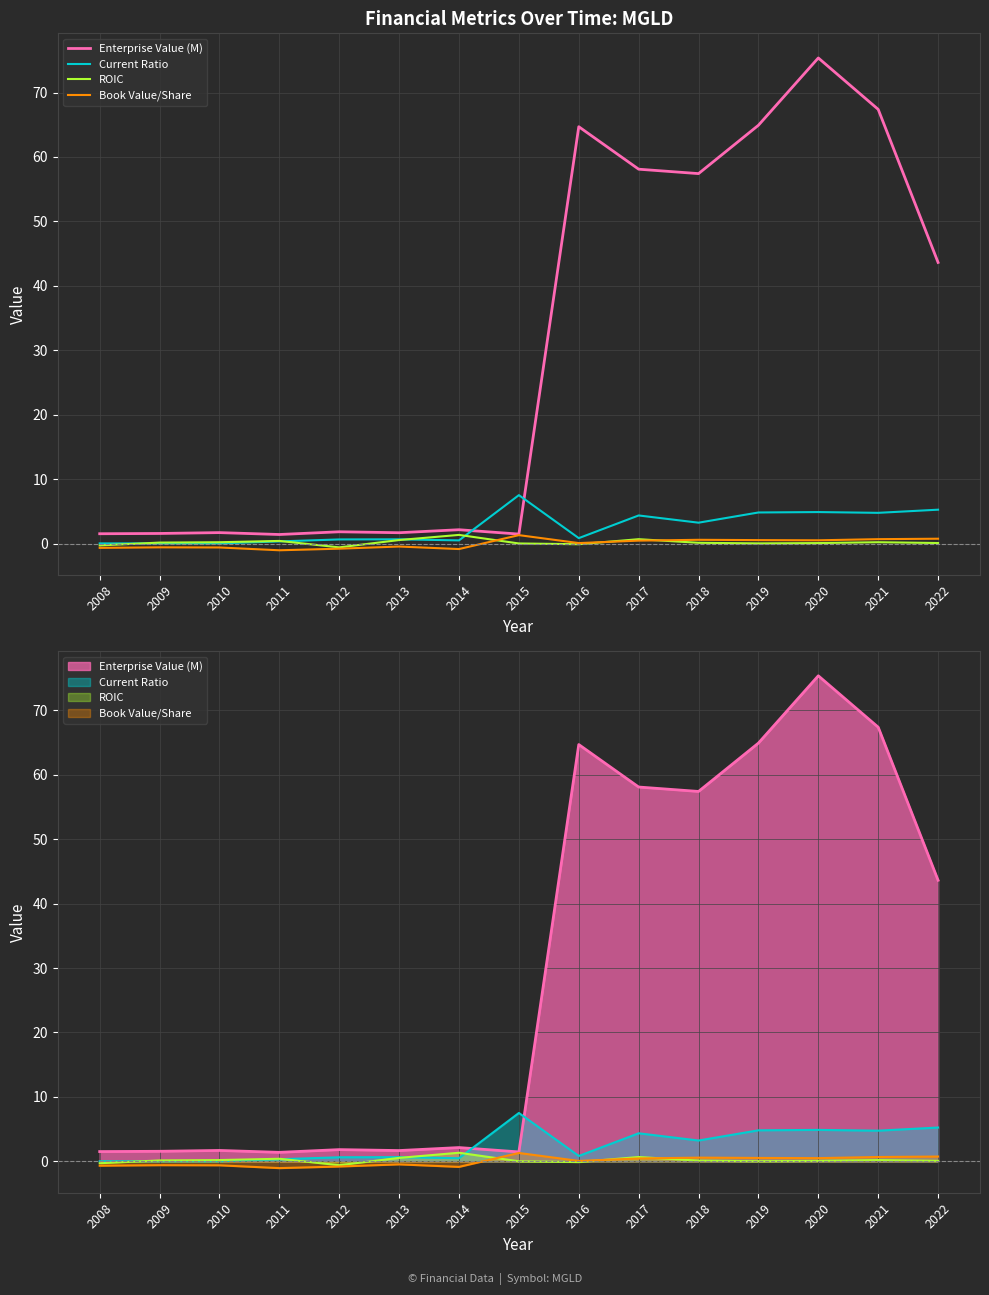

True or false: Current Ratio has a value of 0.2 at 2014.

False